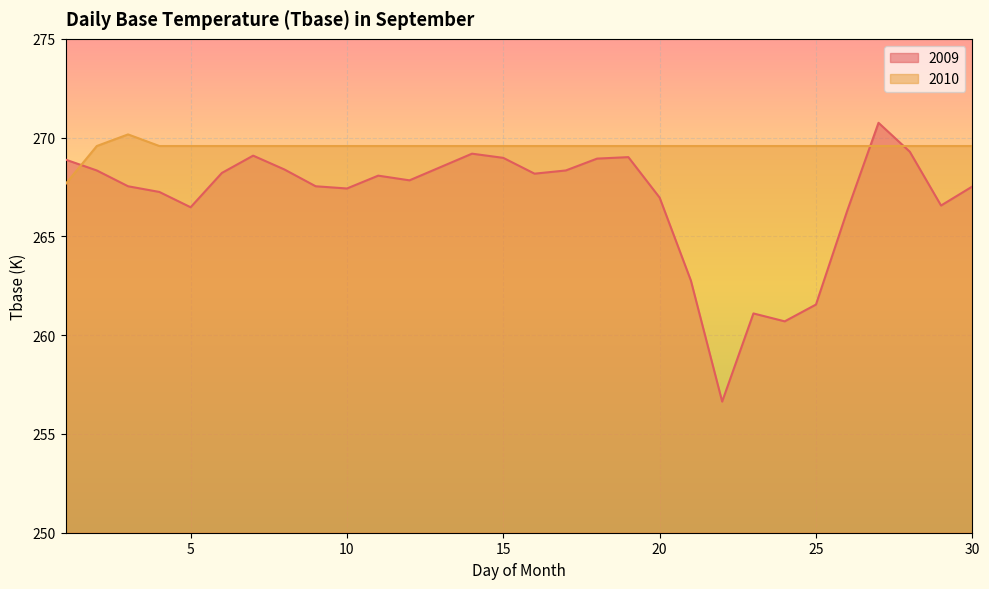

Count the number of categories in the chart.

30